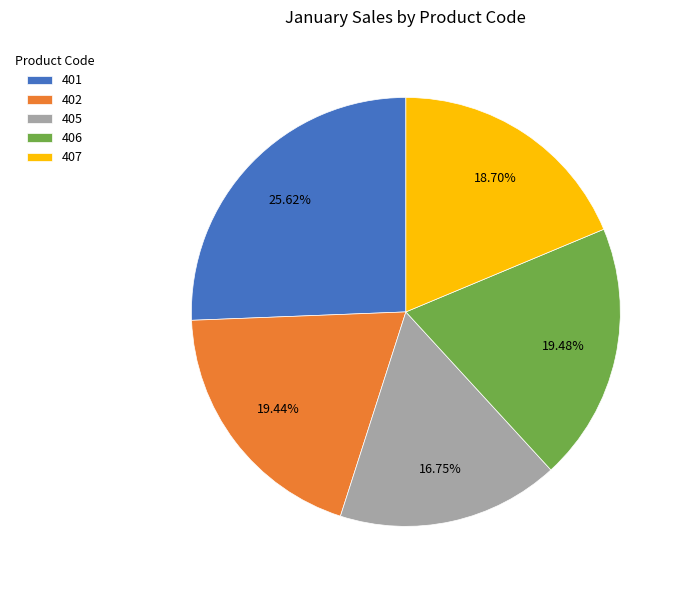

Is there any slice that represents more than half of the pie?

No